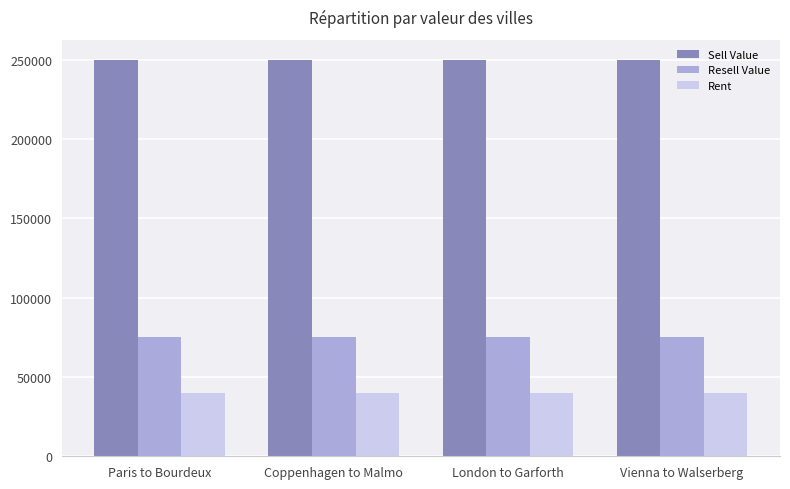

Reading right to left, transcribe all the data shown in this chart.

Sell Value: Vienna to Walserberg=250000	London to Garforth=250000	Coppenhagen to Malmo=250000	Paris to Bourdeux=250000
Resell Value: Vienna to Walserberg=75000	London to Garforth=75000	Coppenhagen to Malmo=75000	Paris to Bourdeux=75000
Rent: Vienna to Walserberg=40000	London to Garforth=40000	Coppenhagen to Malmo=40000	Paris to Bourdeux=40000